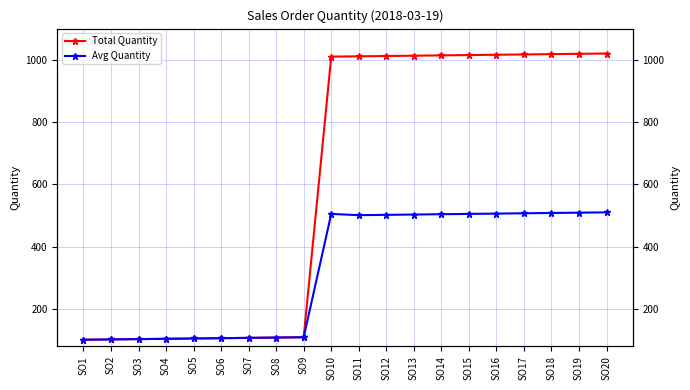

Which series changed the most between SO12 and SO17?

Total Quantity